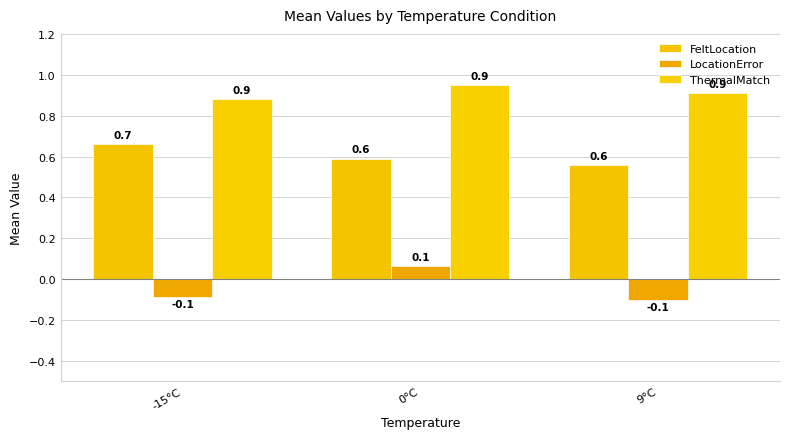

Does the chart contain any negative values?

Yes